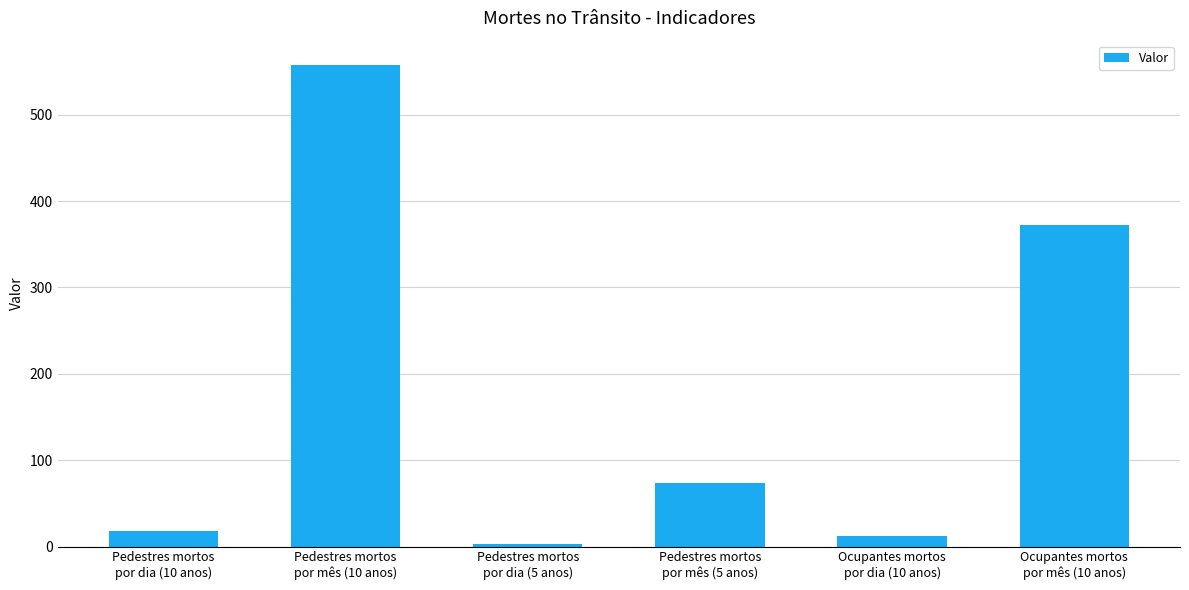

Reading right to left, what are all the values shown in this chart?

372.2	12.2	73.2	2.4	557.7	18.3